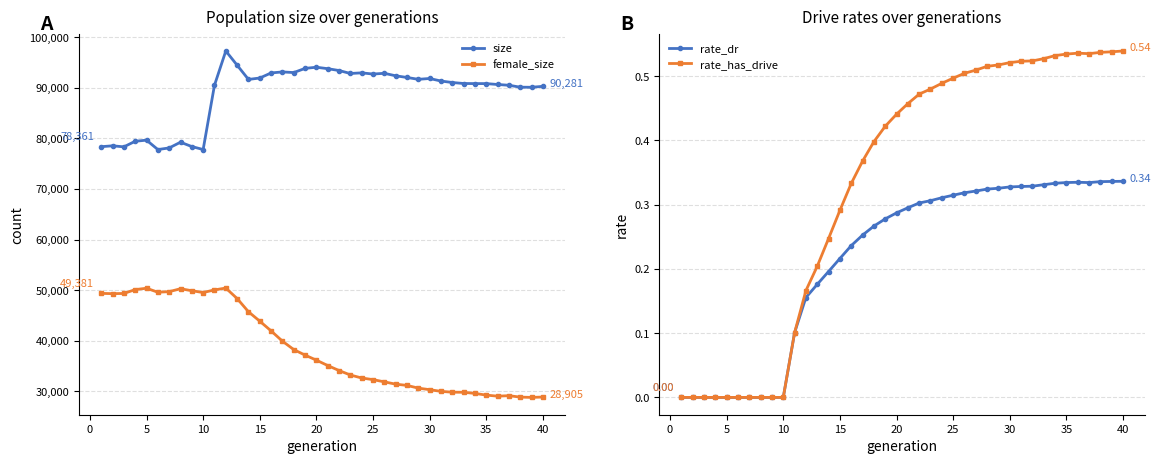

How many data points in size are above 91330?

19